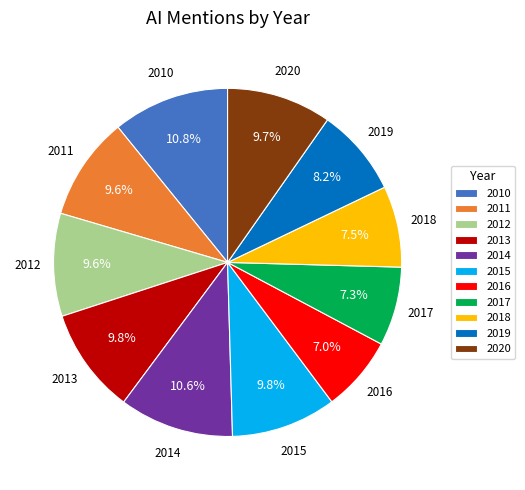

Does any single category account for the majority?

No